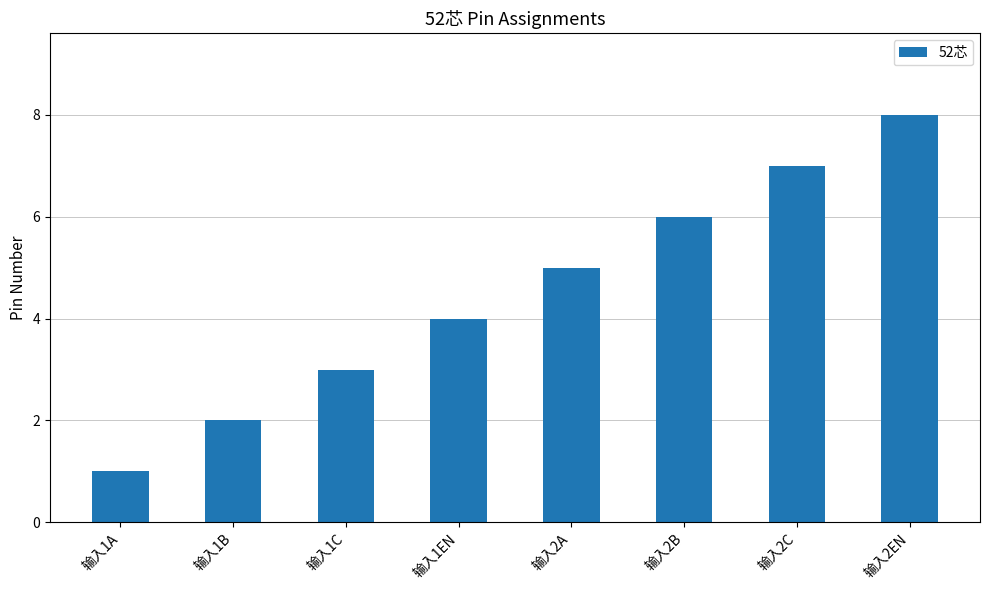

Reading left to right, extract all data points from this chart.

输入1A=1	输入1B=2	输入1C=3	输入1EN=4	输入2A=5	输入2B=6	输入2C=7	输入2EN=8